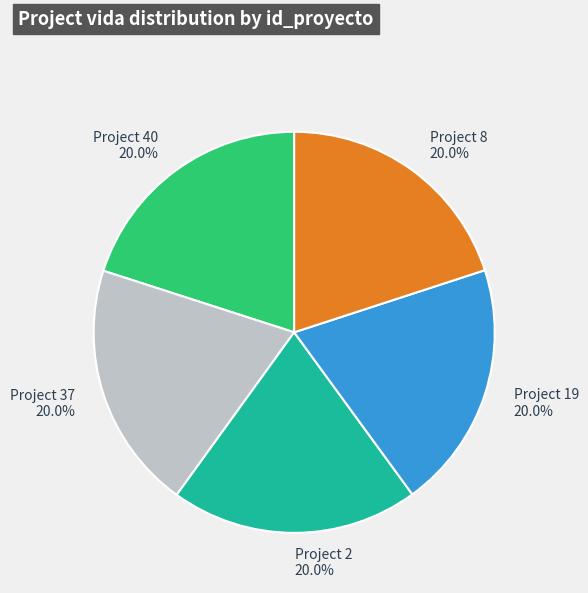

Is there any slice that represents more than half of the pie?

No